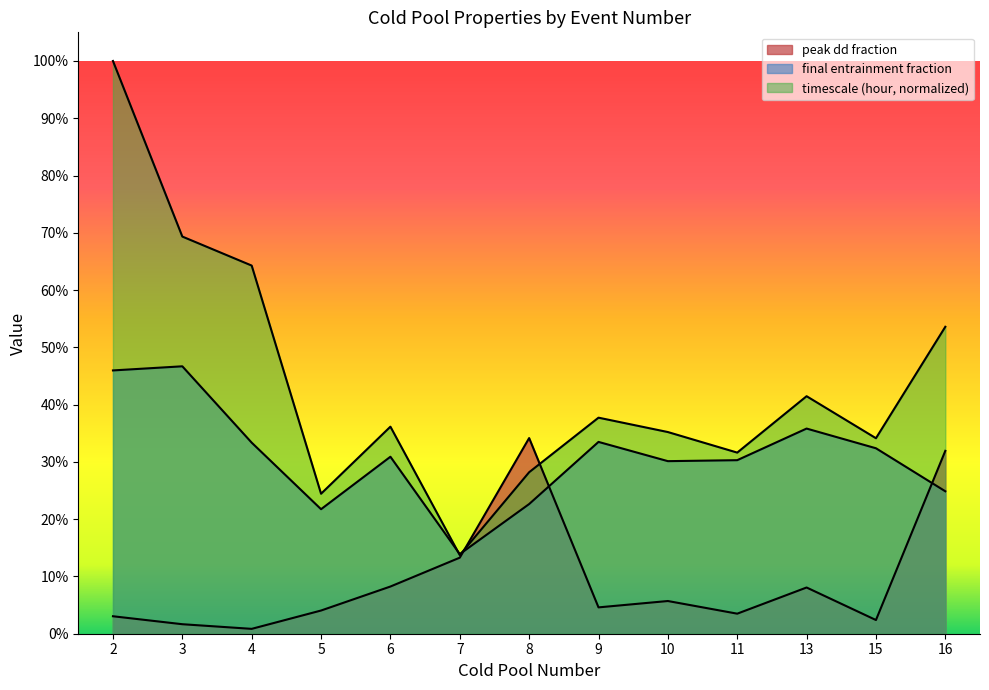

Reading left to right, list all the values displayed in this chart.

peak dd fraction: 0.0	0.0	0.0	0.0	0.1	0.1	0.3	0.0	0.1	0.0	0.1	0.0	0.3
final entrainment fraction: 0.5	0.5	0.3	0.2	0.3	0.1	0.2	0.3	0.3	0.3	0.4	0.3	0.2
timescale (hour): 1.0	0.7	0.6	0.2	0.4	0.1	0.3	0.4	0.4	0.3	0.4	0.3	0.5